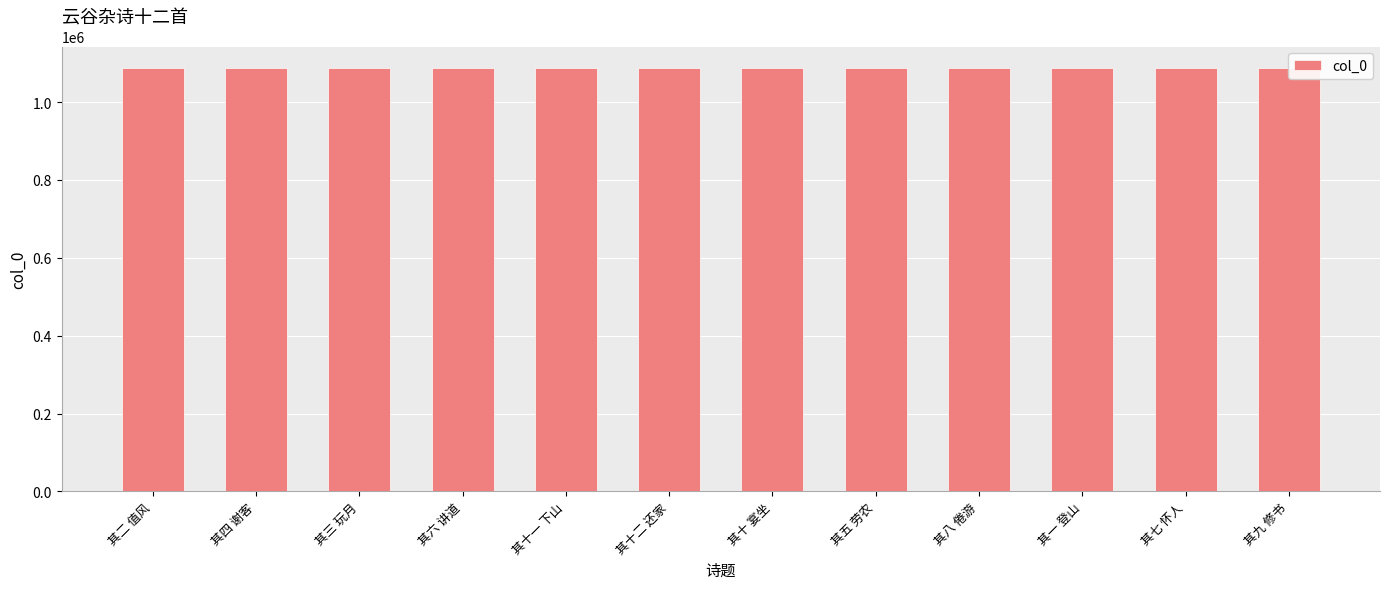

What is the approximate value at 其八 倦游?

1088297